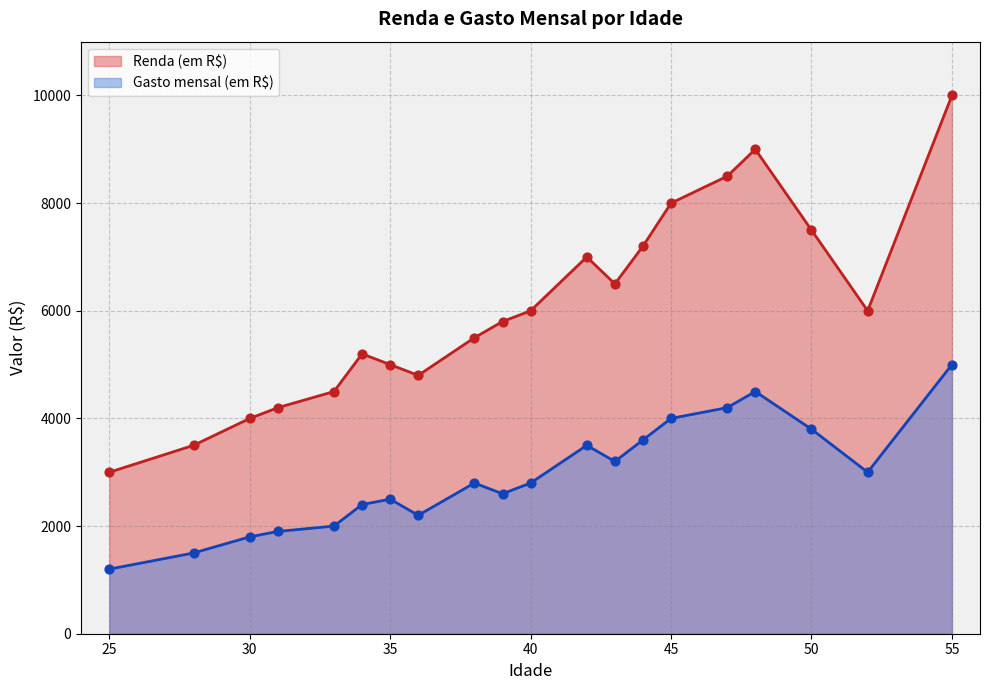

At how many categories does at least one series exceed 2981?

20